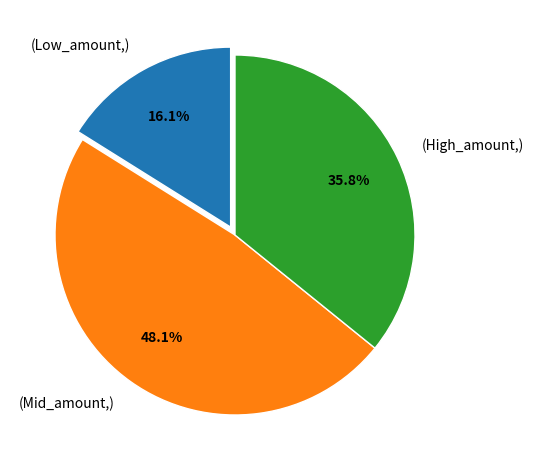

What is the largest slice in the pie chart?

(Mid_amount,)